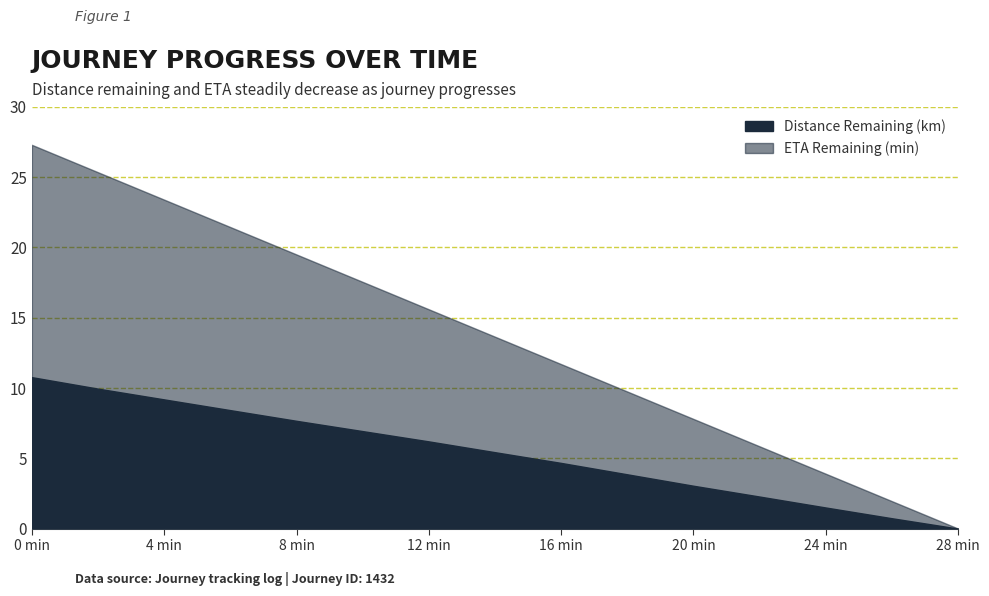

What value does the ETA Remaining (min) series have at 20.0?

7.8